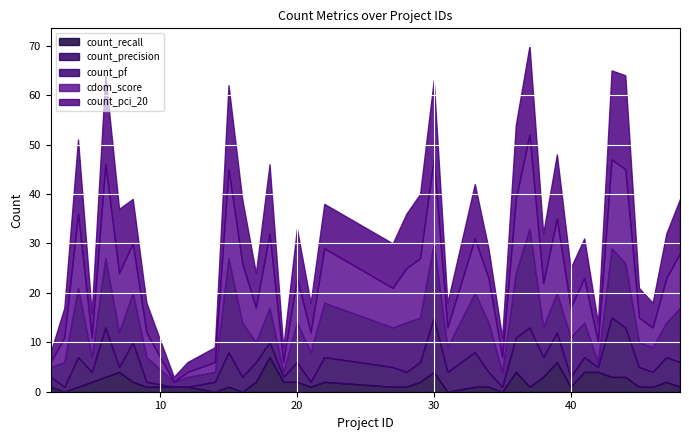

What is the highest value of the count_recall series?

7